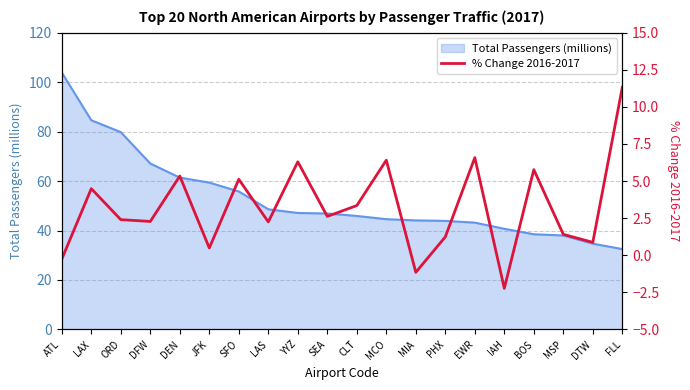

What position from the left is MCO?

12